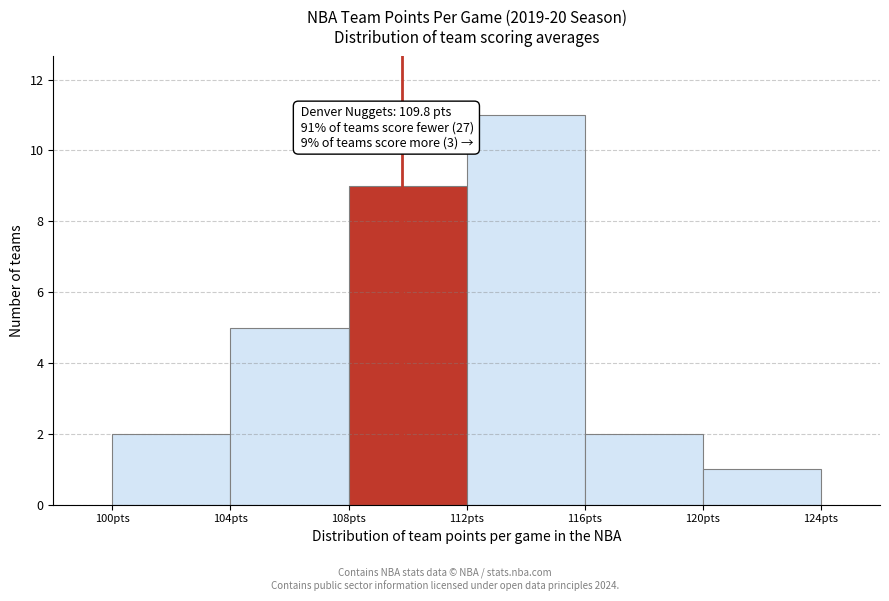

Which range on the x-axis has the tallest bar?

112 to 116